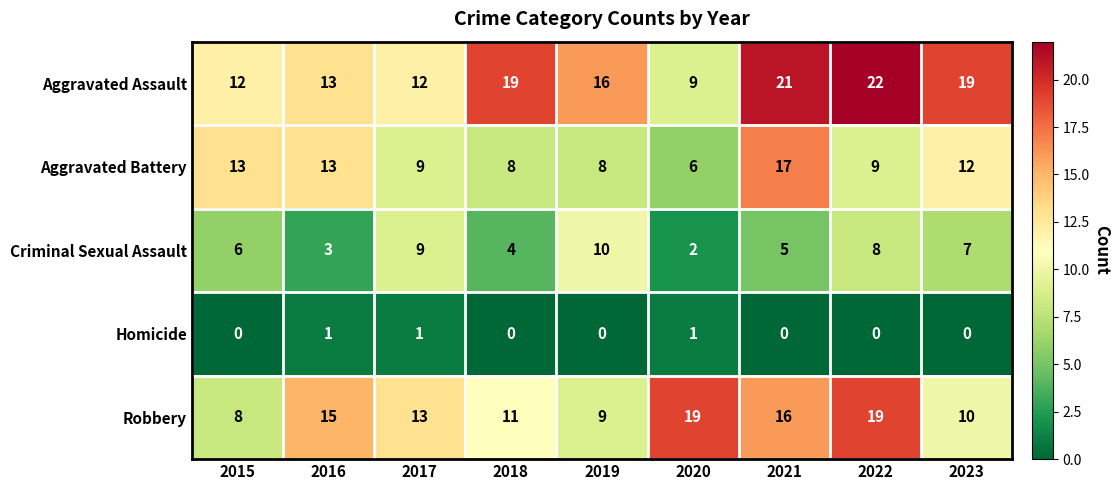

Rank the series at 2018 from lowest to highest value.

Homicide, Criminal Sexual Assault, Aggravated Battery, Robbery, Aggravated Assault